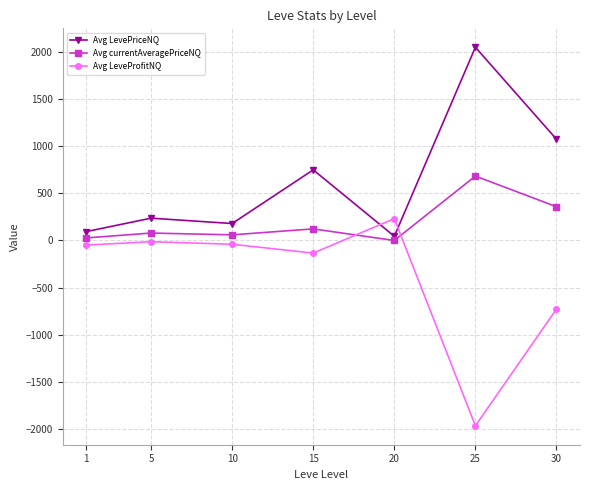

True or false: Avg LeveProfitNQ has more than 1 interior local peaks.

True